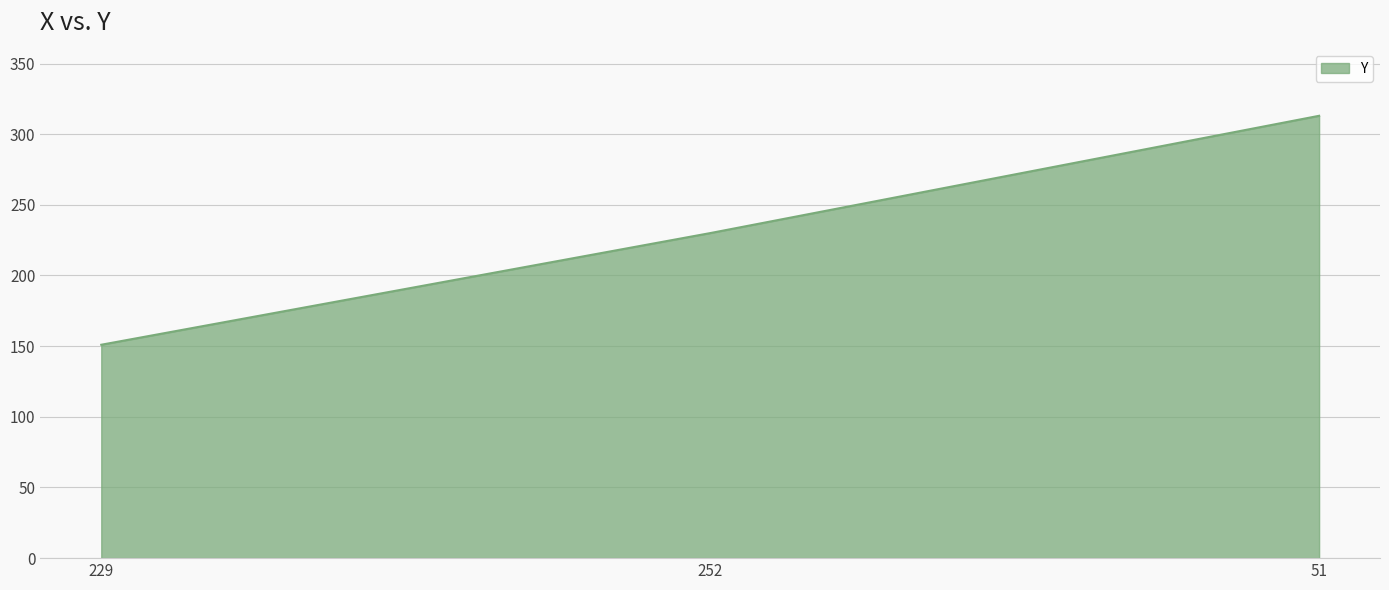

At which label is the value closest to 232?

252